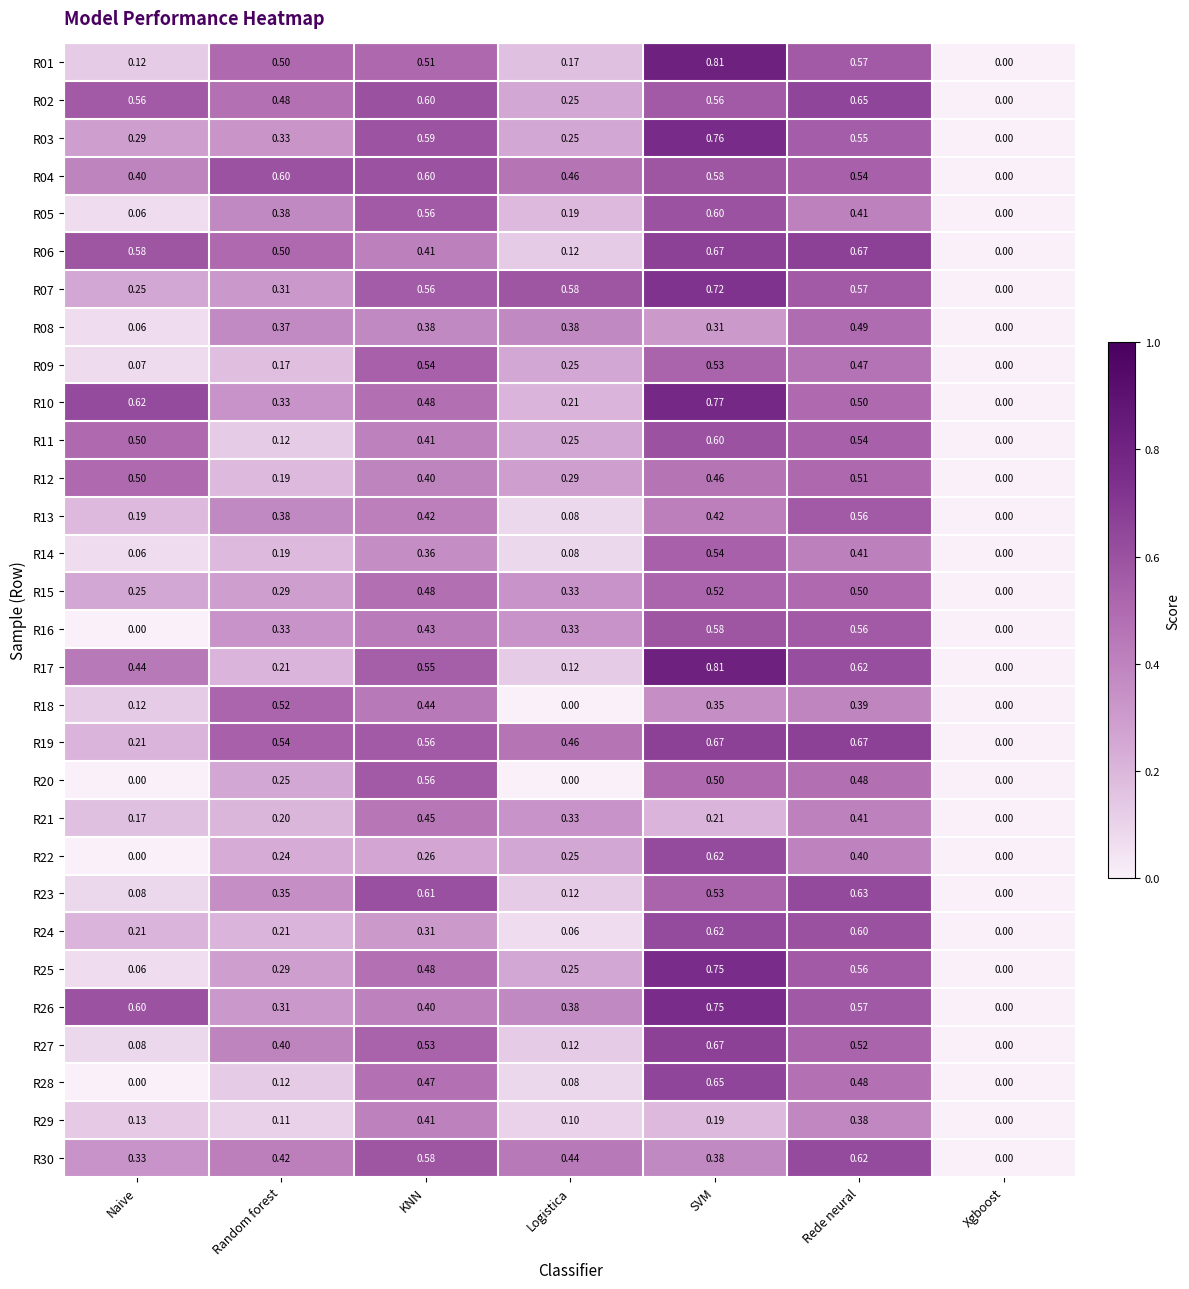

Which category has the highest value across all series?

SVM